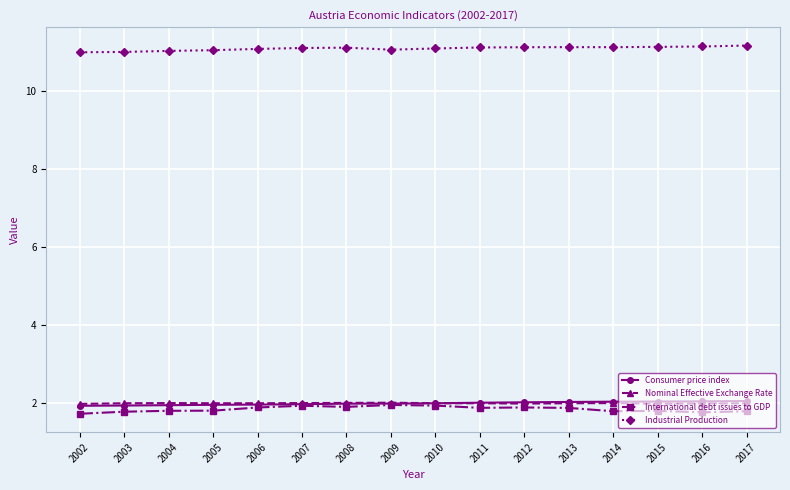

What is the average value of the International debt issues to GDP series?

1.8